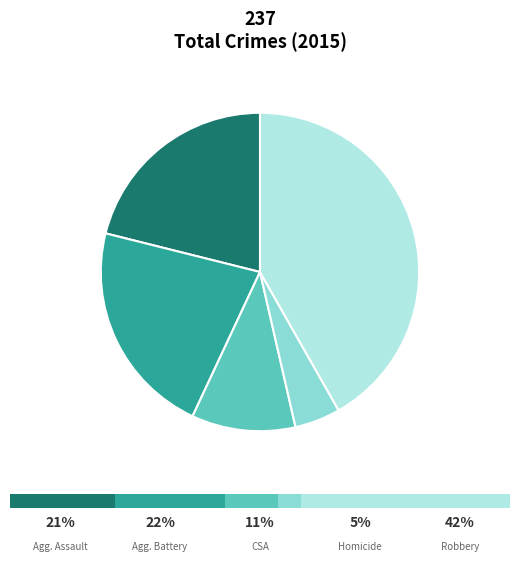

To the nearest percent, what percentage of the pie is Homicide?

5%